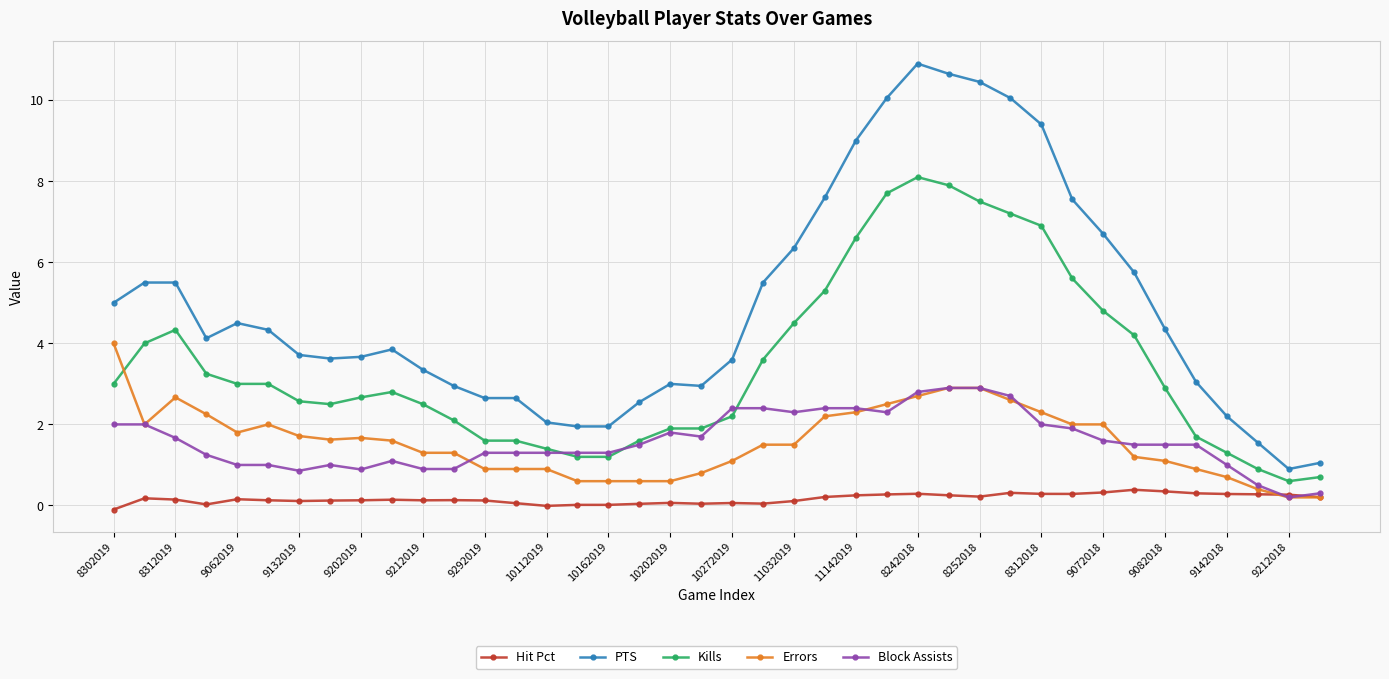

What is the maximum value for Errors?

4.0